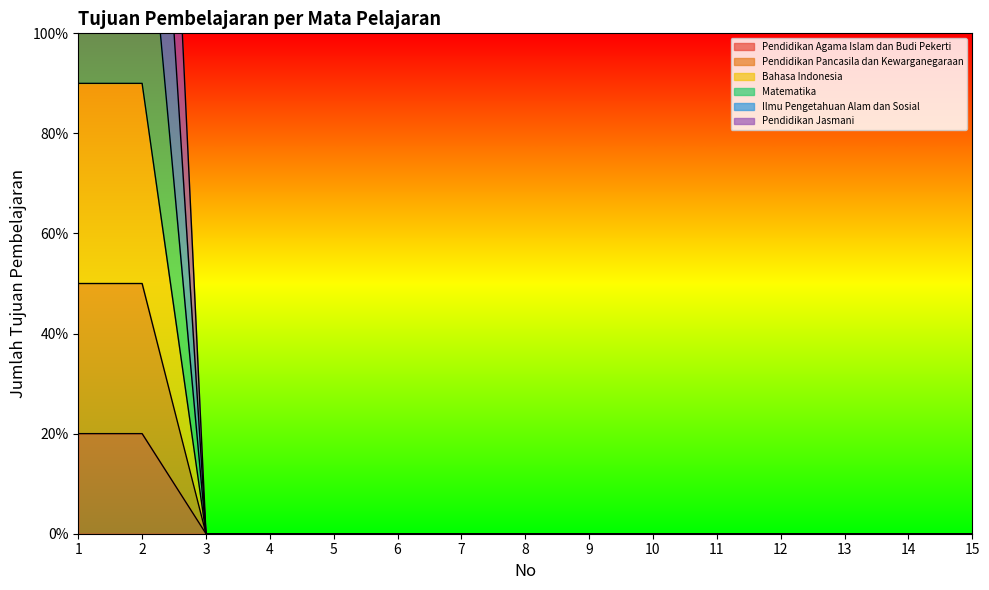

List the labels in order of Pendidikan Jasmani value, smallest first.

3, 4, 5, 6, 7, 8, 9, 10, 11, 12, 13, 14, 15, 1, 2